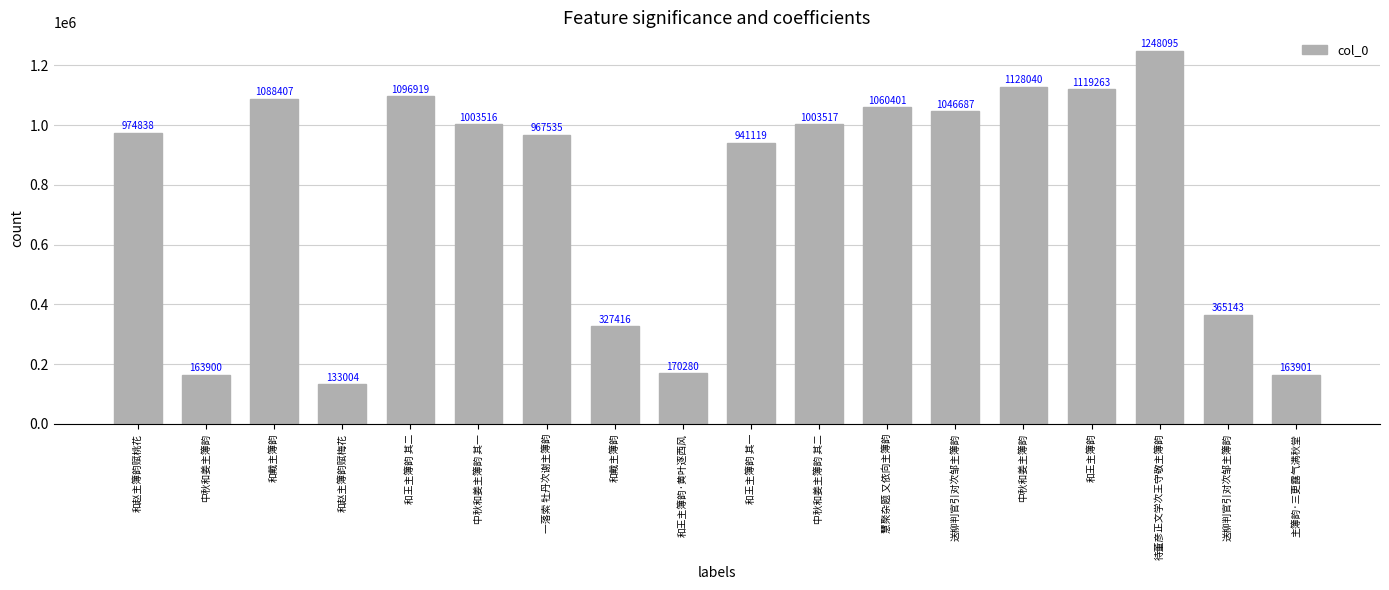

Rank the categories by value from highest to lowest.

待董彦正文学次王守敬主簿韵, 中秋和姜主簿韵, 和王主簿韵, 和王主簿韵 其二, 和戴主簿韵, 慧聚杂题 又依向主簿韵, 送柳判官引对次邹主簿韵, 中秋和姜主簿韵 其二, 中秋和姜主簿韵 其一, 和赵主簿韵赋桃花, 一落索 牡丹次谢主簿韵, 和王主簿韵 其一, 送柳判官引对次邹主簿韵, 和戴主簿韵, 和王主簿韵·黄叶逐西风, 主簿韵·三更露气满秋堂, 中秋和姜主簿韵, 和赵主簿韵赋梅花